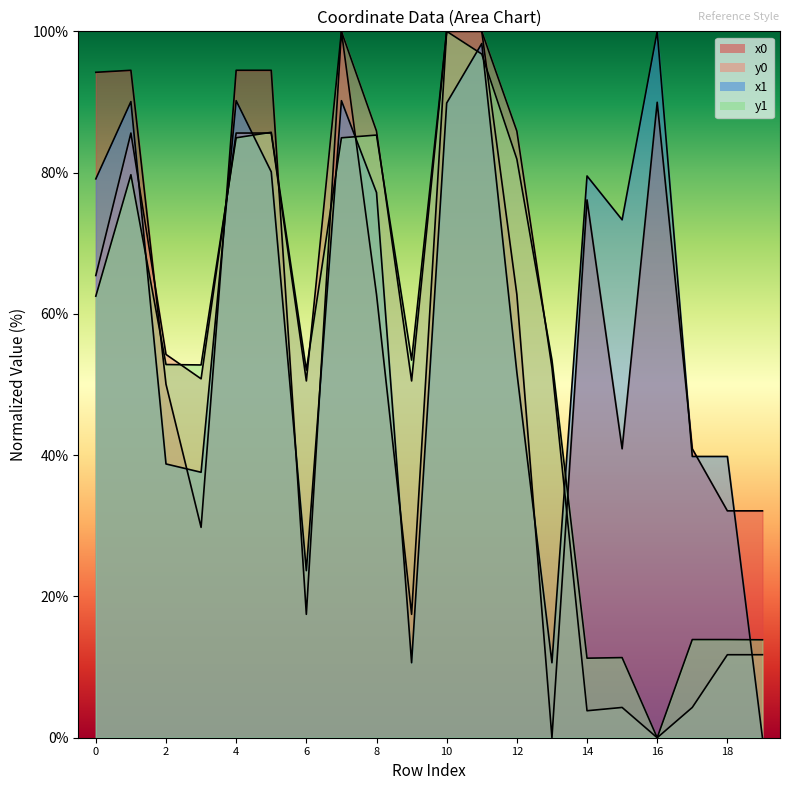

Reading left to right, transcribe all the data shown in this chart.

x0: 94.2	94.5	50.0	29.8	94.5	94.5	17.5	100.0	62.7	17.5	100.0	100.0	62.7	0.0	76.1	40.9	90.0	40.9	32.1	32.1
y0: 65.4	85.6	54.3	50.8	85.6	85.6	50.5	100.0	85.9	50.5	100.0	100.0	85.9	52.4	3.8	4.3	0.0	4.3	11.7	11.7
x1: 79.1	90.1	38.8	37.6	90.2	80.1	23.7	90.2	77.2	10.6	89.8	98.3	51.7	10.6	79.5	73.3	100.0	39.8	39.8	0.0
y1: 62.5	79.7	52.8	52.8	84.9	85.7	52.0	84.9	85.3	53.5	100.0	96.8	81.9	53.5	11.3	11.3	0.0	13.9	13.9	13.9